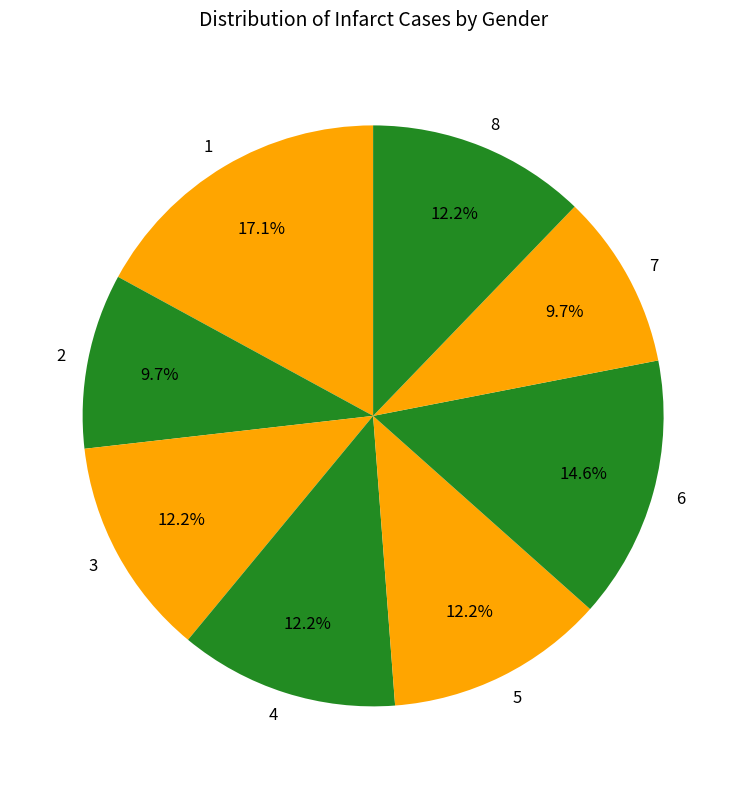

To the nearest percent, what is the combined percentage of 3 and 4?

24%